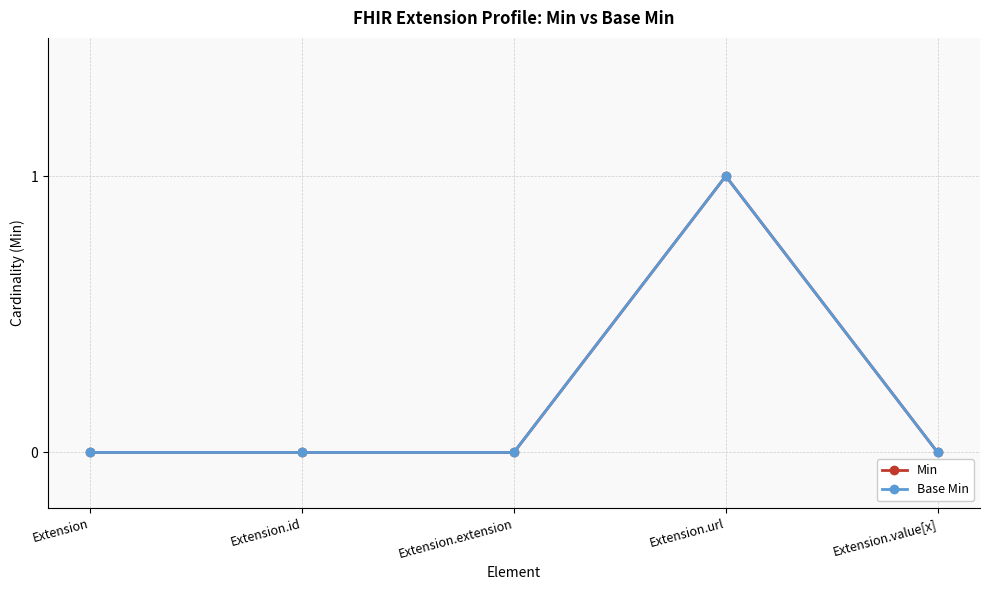

Does the chart have visible grid lines?

Yes